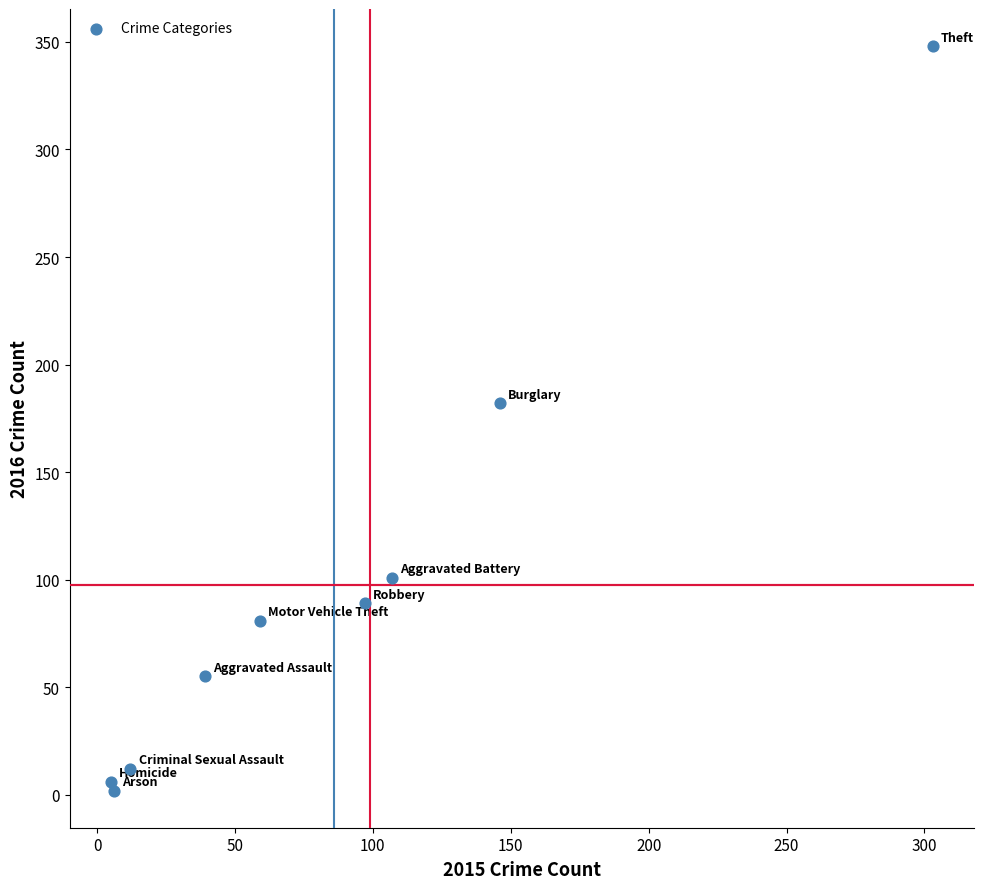

What Y value in the scatter plot is closest to 175?

182